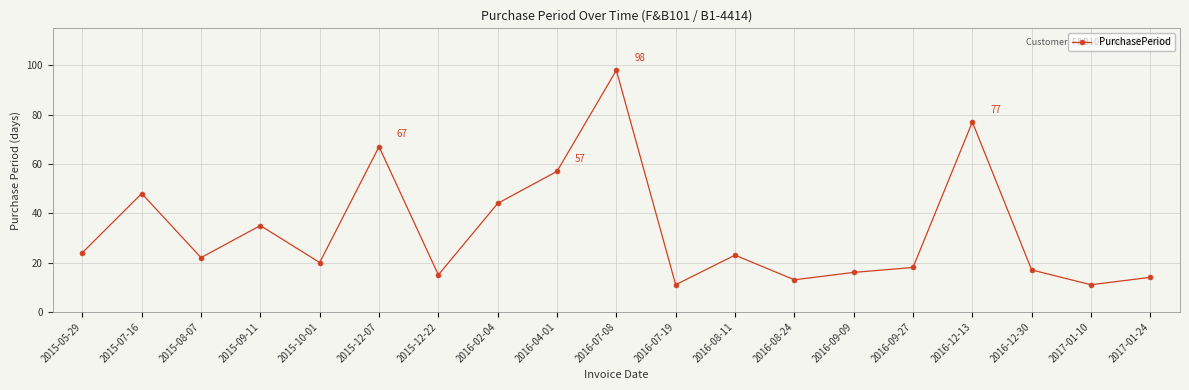

Where is the first local maximum?

2015-07-16